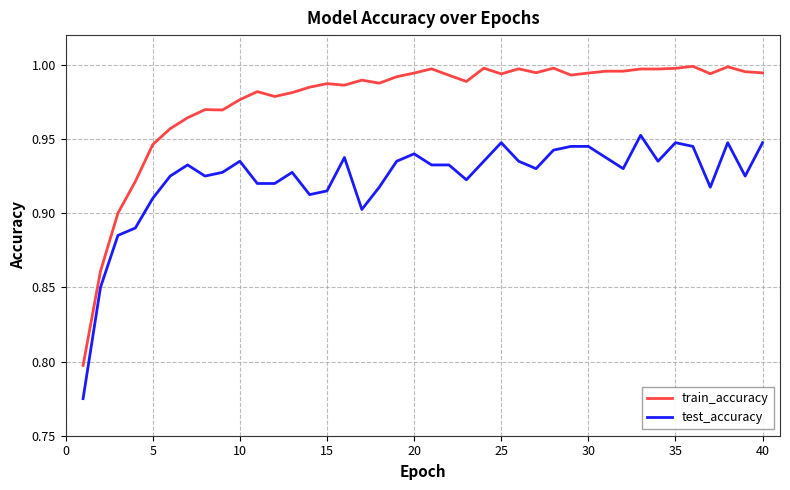

List the series in order of their peak value, highest first.

train_accuracy, test_accuracy